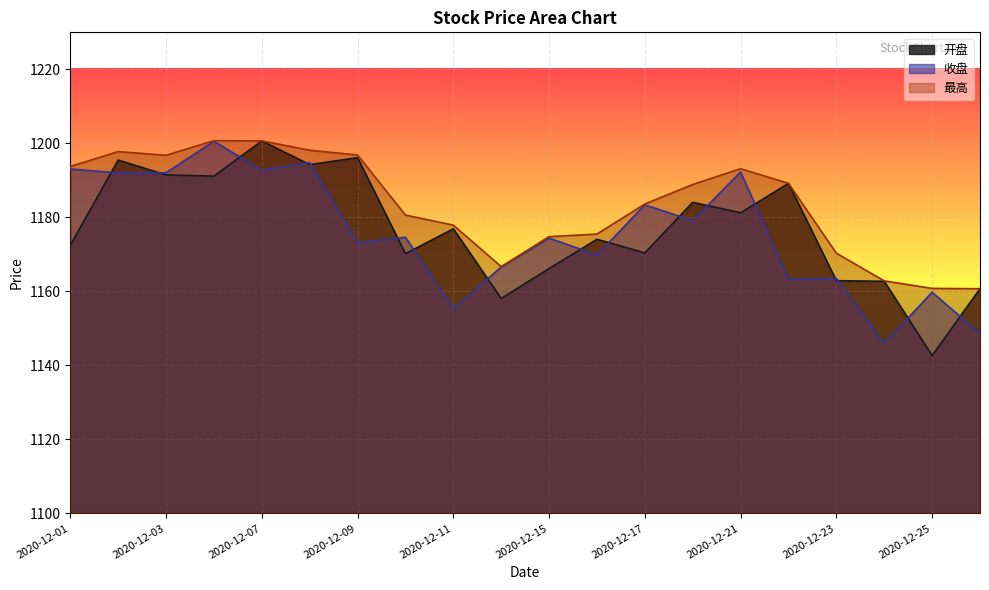

How many values in the 收盘 series are below 1174?

9